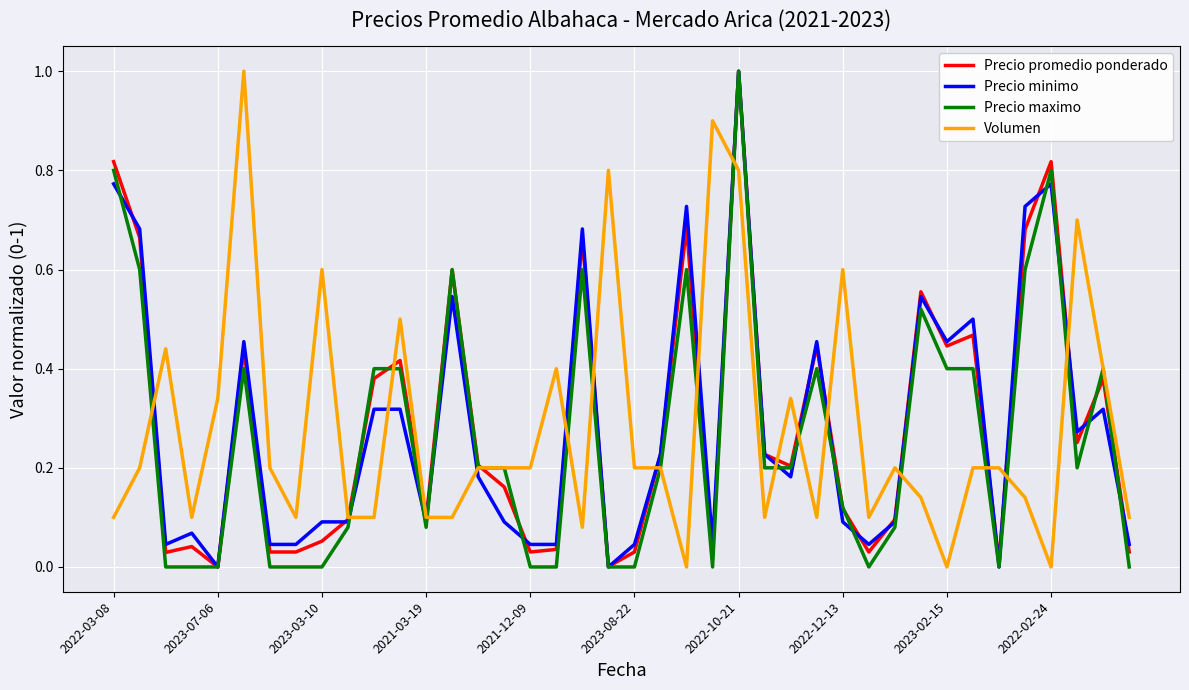

What is the highest value of the Precio minimo series?

1.0